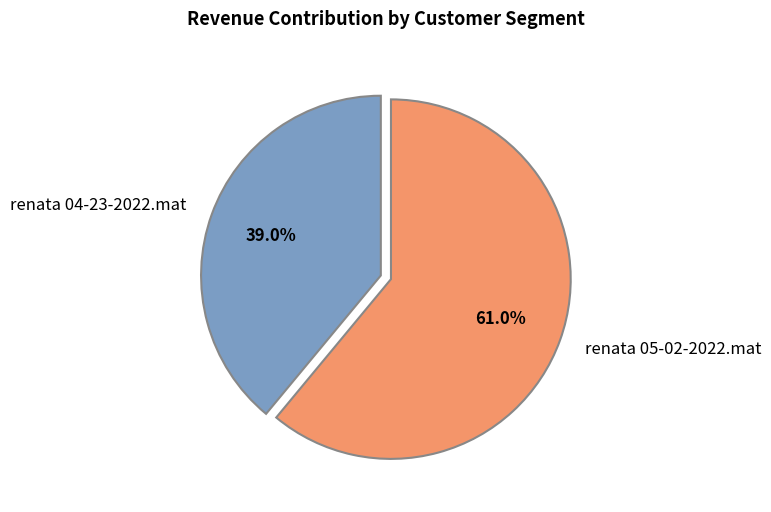

To the nearest percent, what percentage of the pie is renata 04-23-2022.mat?

39%